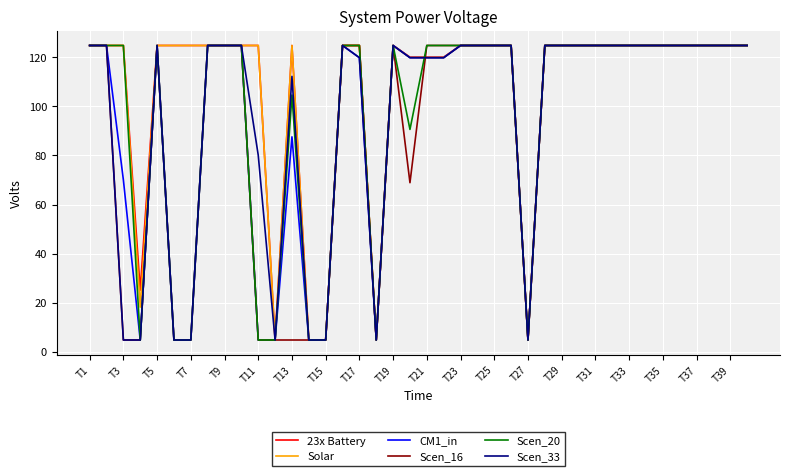

What is the sum of all Scen_16 values?

3616.1